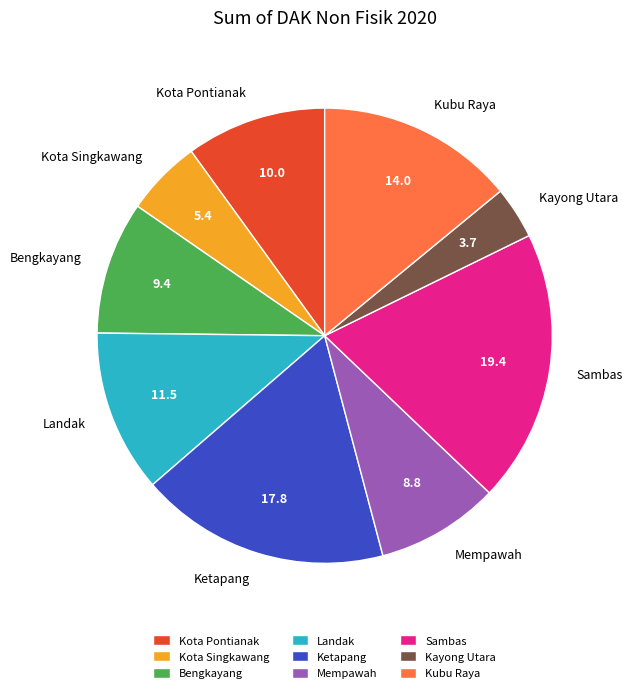

Is the sum of Landak and Kayong Utara greater than half?

No